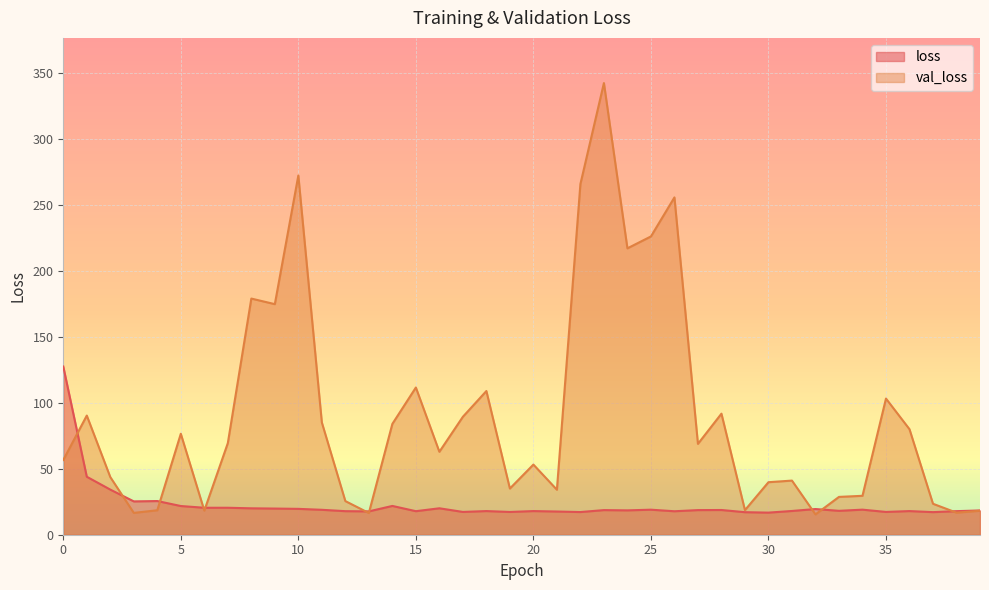

Where do val_loss and loss first cross each other?

0 and 1